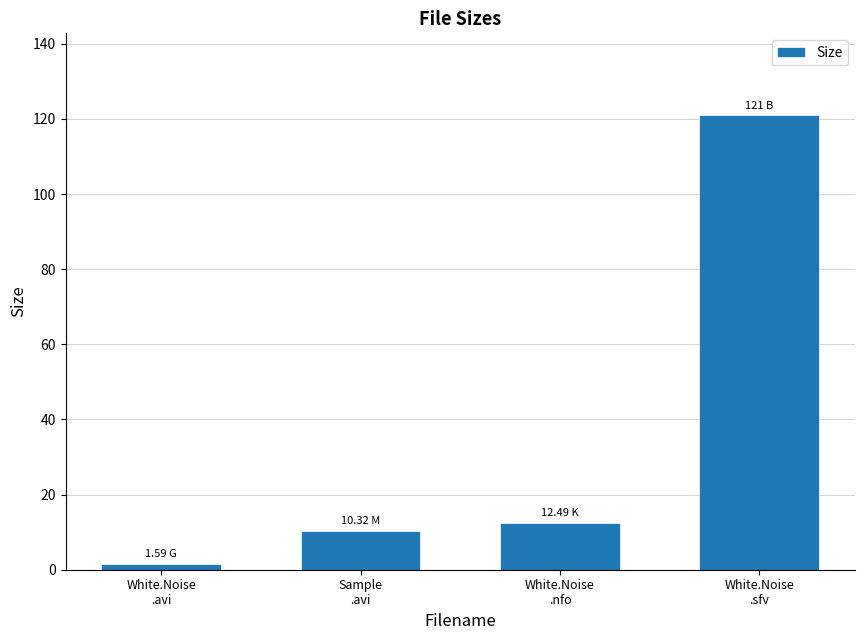

Reading right to left, list all the values displayed in this chart.

White.Noise
.sfv=121.0	White.Noise
.nfo=12.5	Sample
.avi=10.3	White.Noise
.avi=1.6